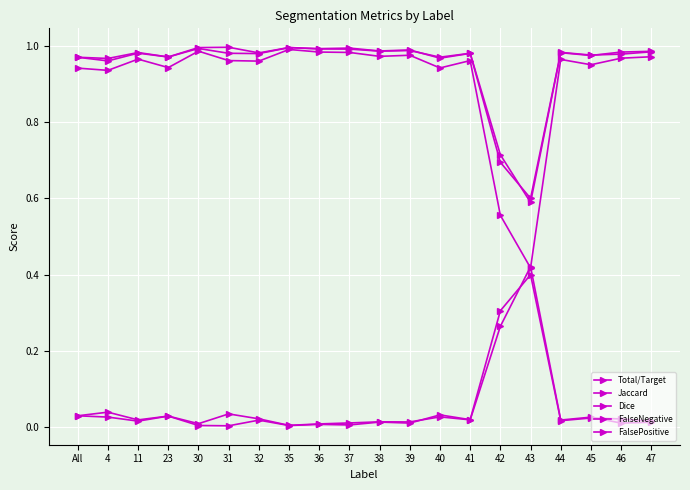

What is the sum of all FalseNegative values?

1.0